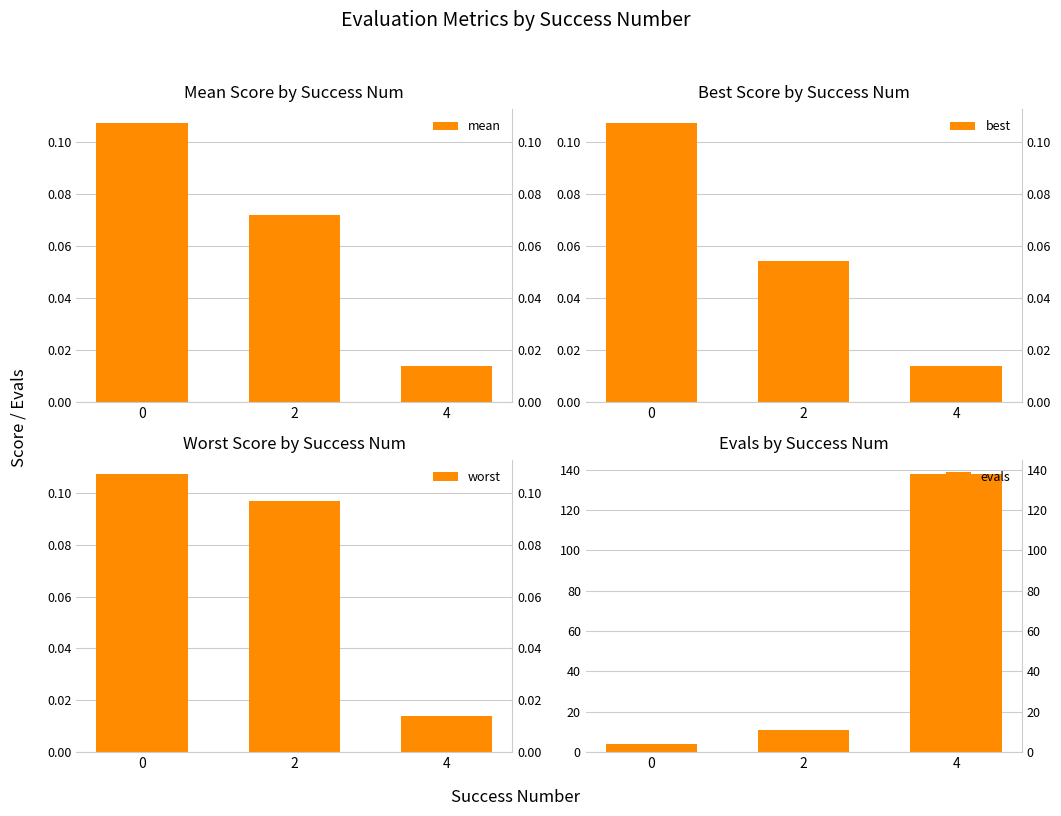

At which label is mean closest to 0?

4